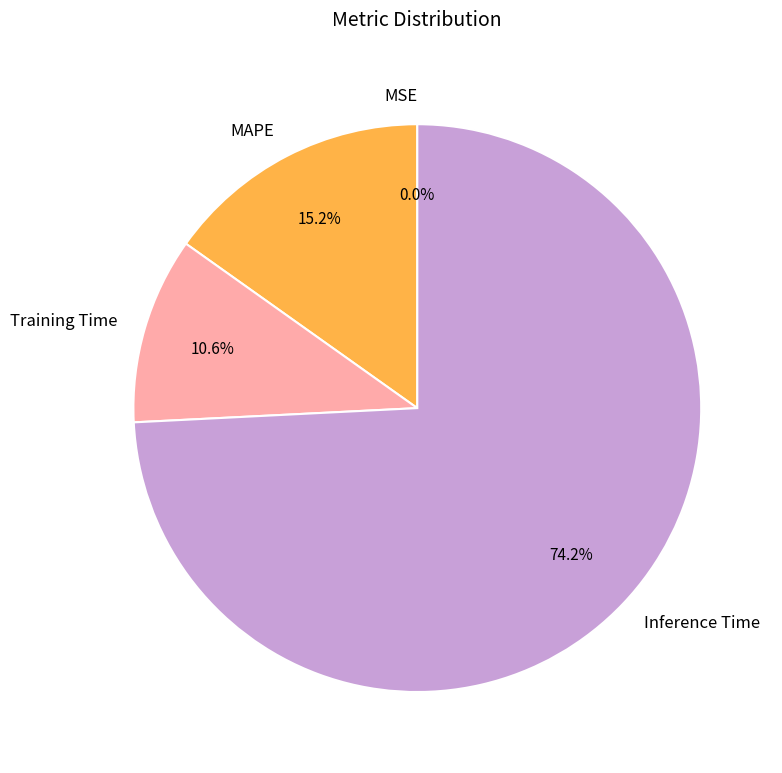

To the nearest percent, what is the combined percentage of Inference Time and Training Time?

85%